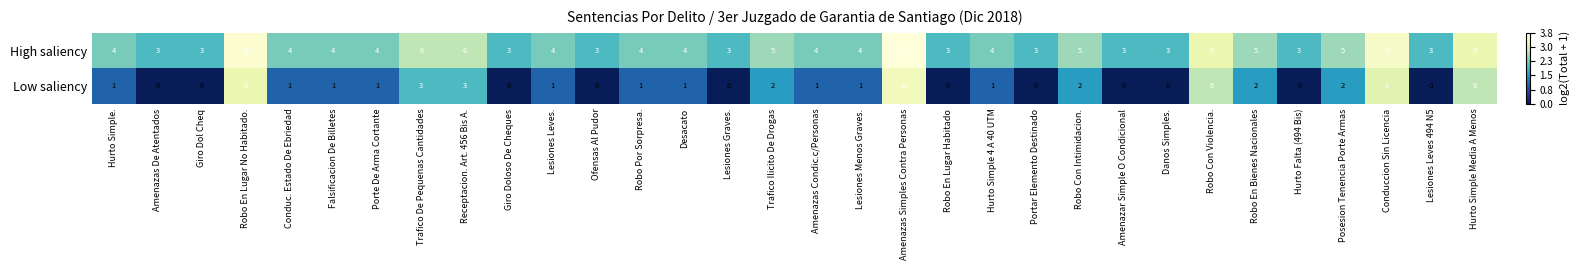

What is the spread (max minus min) of values at Hurto Simple 4 A 40 UTM?

3